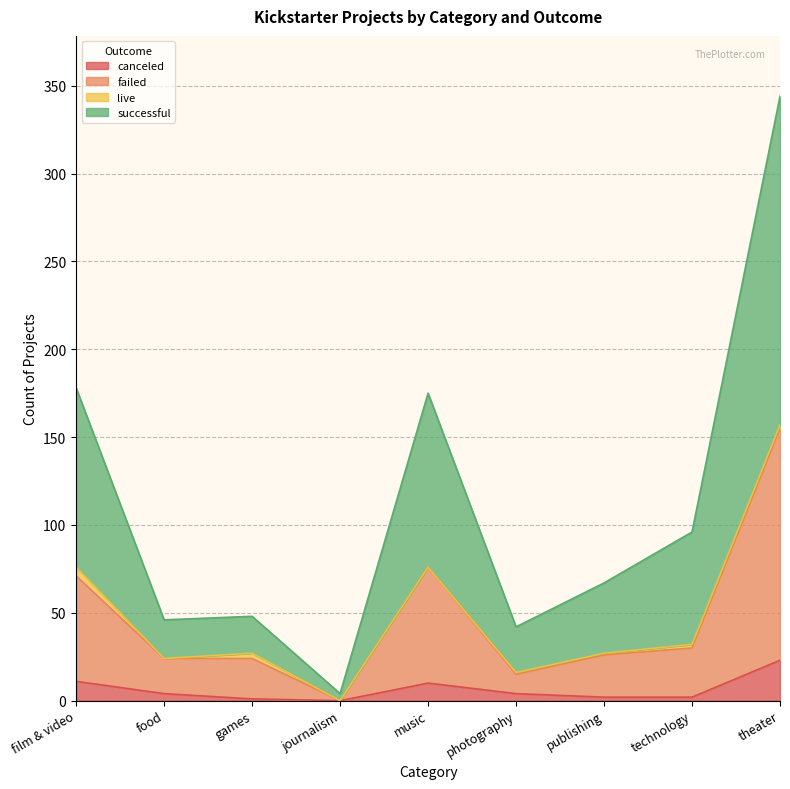

What is the maximum value shown in the chart?

344